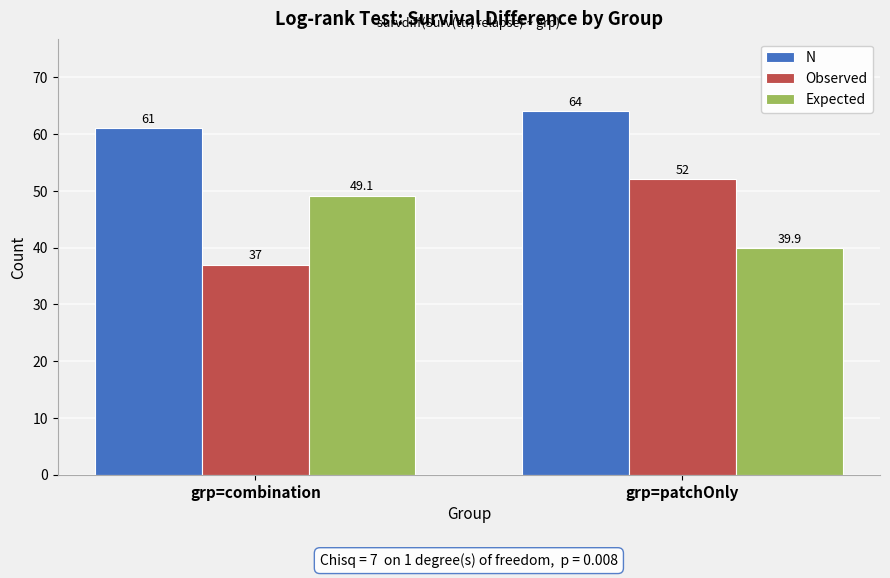

Reading left to right, what are all the values shown in this chart?

N: 61.0	64.0
Observed: 37.0	52.0
Expected: 49.1	39.9